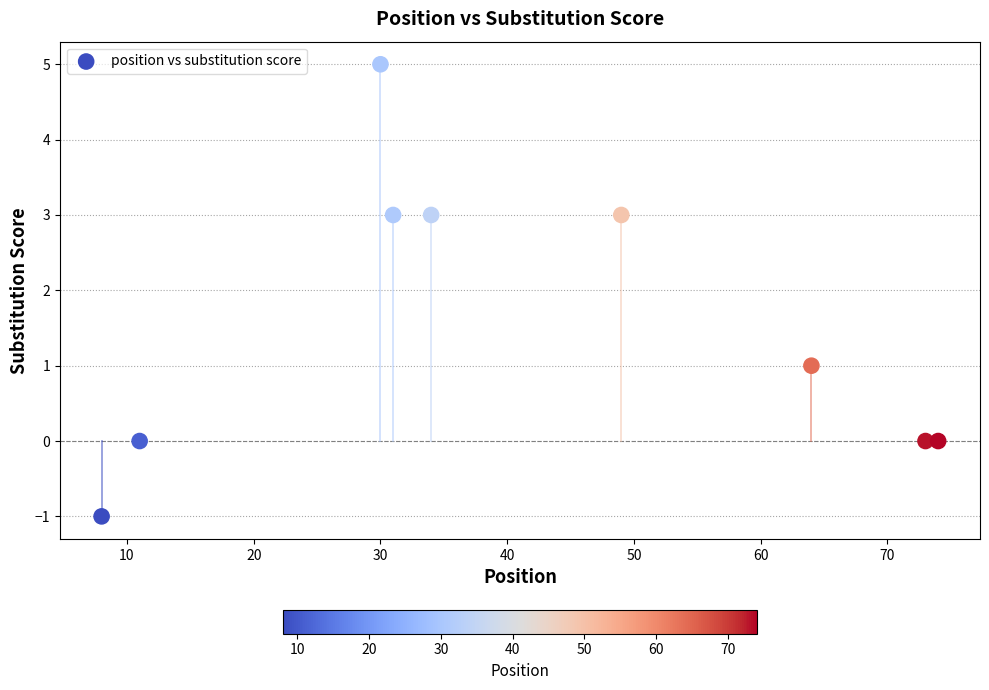

What is the average X value?

42